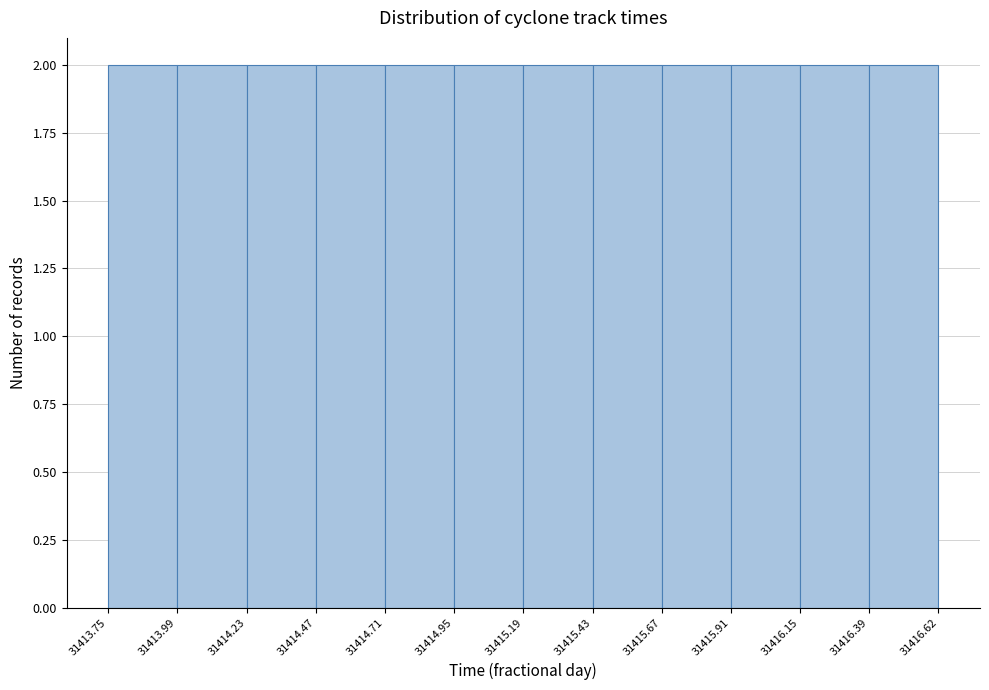

Reading left to right, transcribe this chart: for each bar, give the range it covers on the x-axis and its height. The values are not printed on the chart, so give them approximately, as read against the axis.

31413.75 to 31413.99: 2
31413.99 to 31414.23: 2
31414.23 to 31414.47: 2
31414.47 to 31414.71: 2
31414.71 to 31414.95: 2
31414.95 to 31415.19: 2
31415.19 to 31415.43: 2
31415.43 to 31415.67: 2
31415.67 to 31415.91: 2
31415.91 to 31416.15: 2
31416.15 to 31416.39: 2
31416.39 to 31416.62: 2